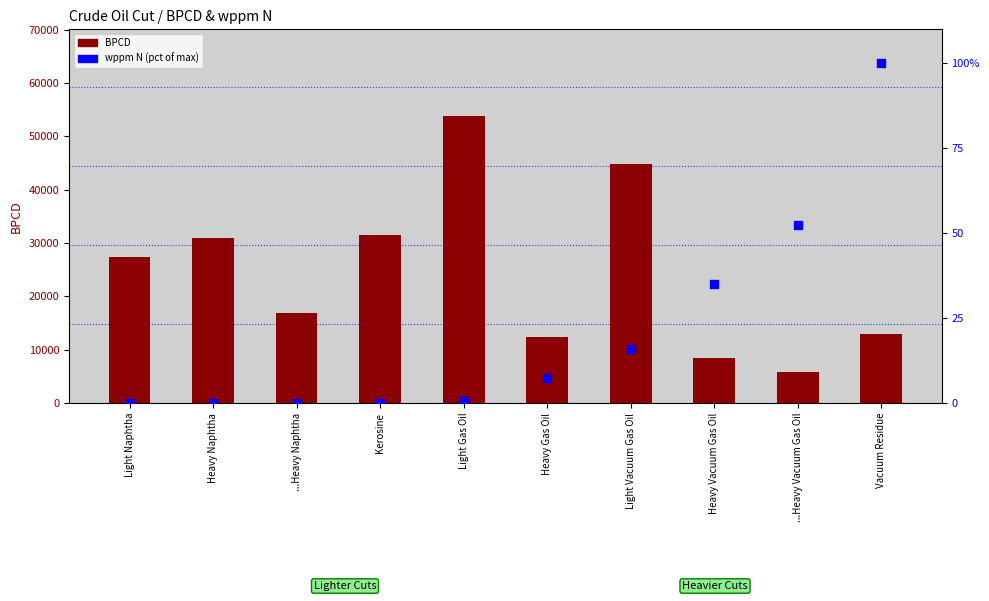

Is the value of BPCD at Heavy Vacuum Gas Oil greater than the value of wppm N (pct scale) at Vacuum Residue?

Yes